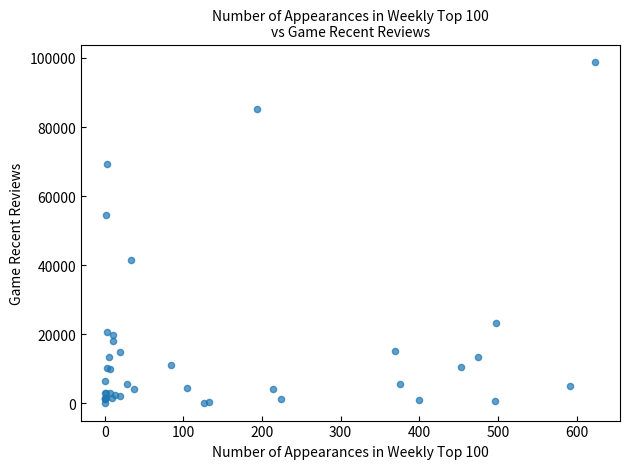

What Y value in the scatter plot is closest to 49465?

54621